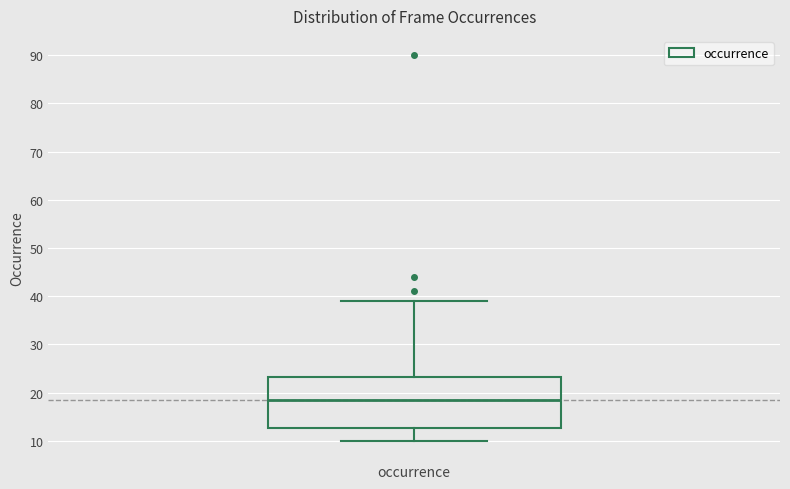

Read this box plot against the y-axis: the position of the median line, the range covered by the box, and the ends of both whiskers. The values are not printed on the chart, so give them approximately, as read against the axis.

median 19, box 13 to 23, whiskers 10 to 39